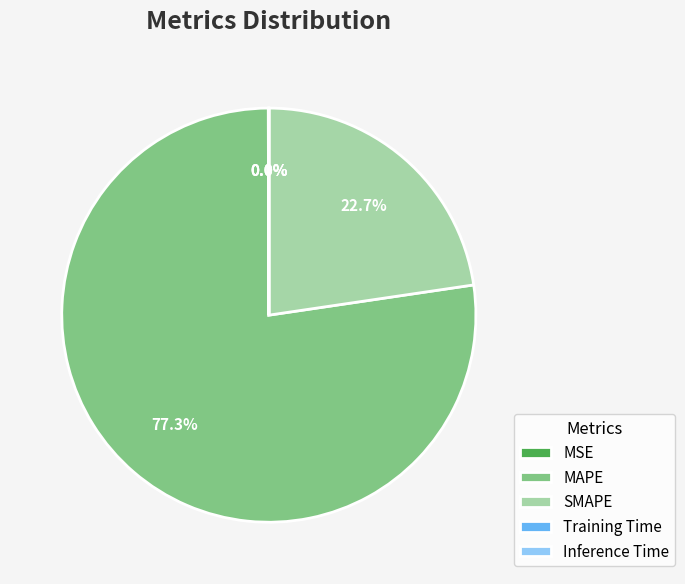

What percentage is NOT represented by SMAPE?

77.3%